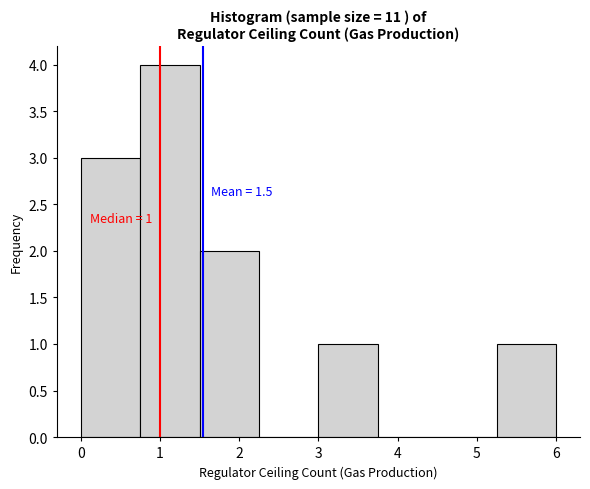

Which range on the x-axis has the tallest bar?

0.75 to 1.50